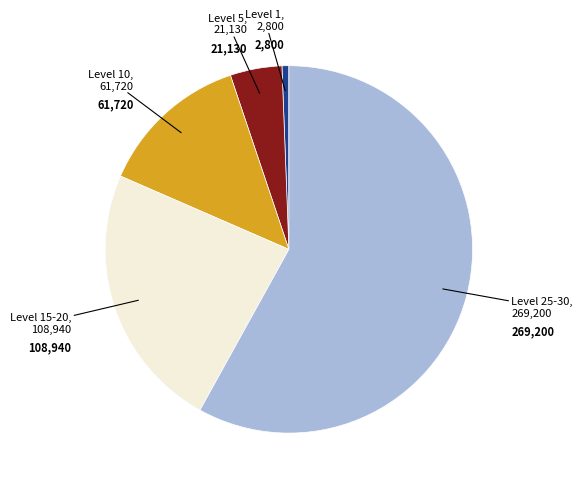

Is there any slice that represents more than half of the pie?

Yes